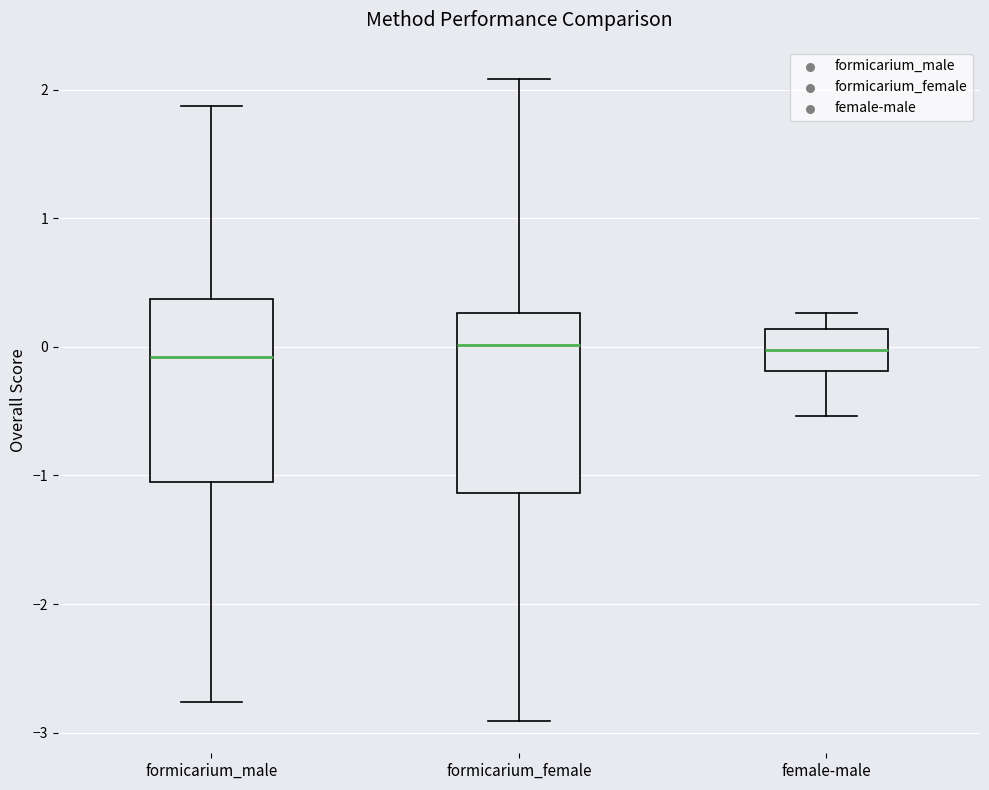

Where is the upper edge of the box for formicarium_male on the y-axis? The values are not printed on the chart, so give them approximately, as read against the axis.

0.4